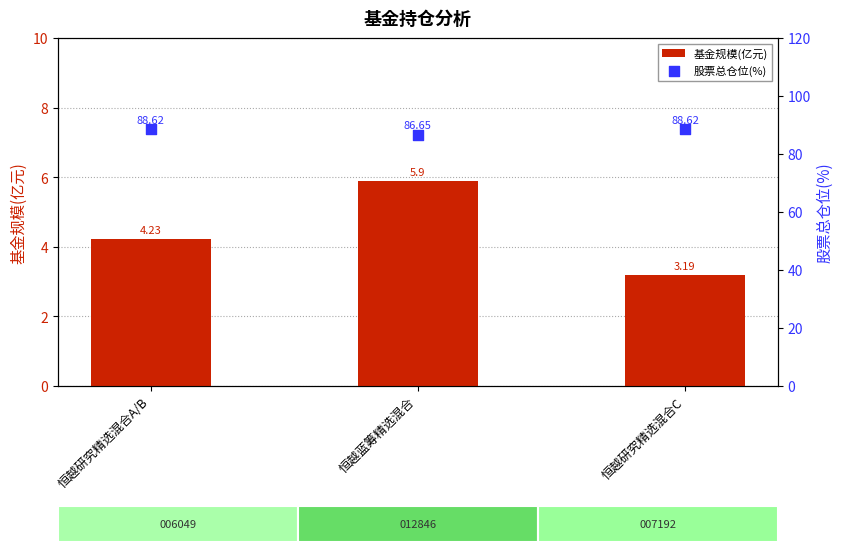

At how many categories does at least one series exceed 55?

3